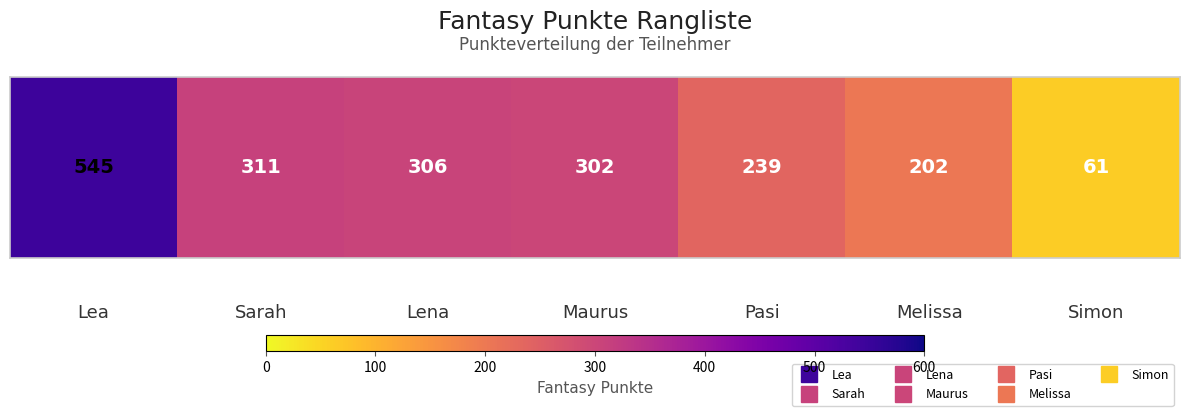

What is the sum of all values?

1966